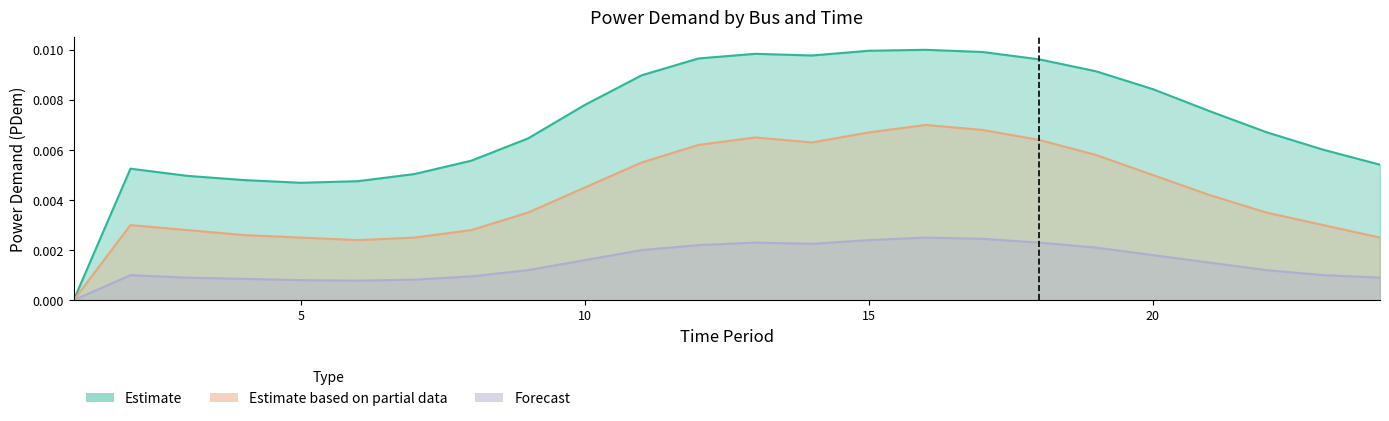

Which category has the highest value in the Forecast series?

16